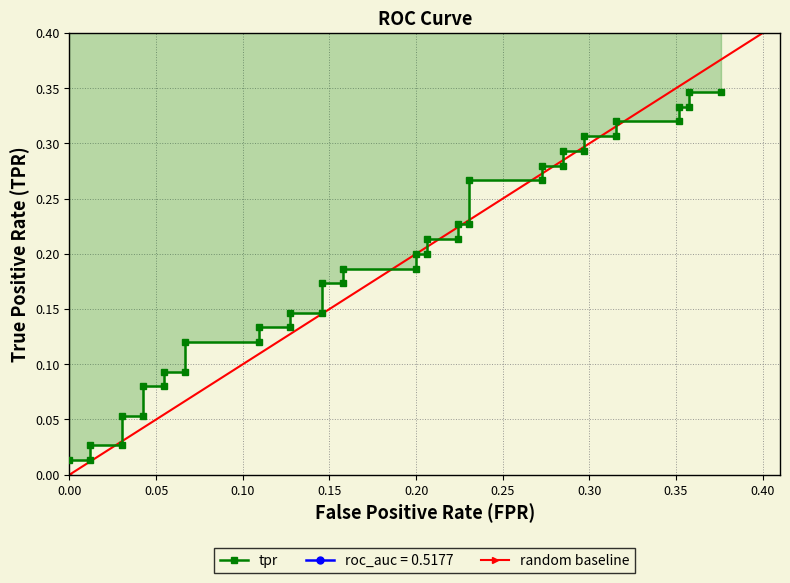

What is the difference between the maximum and second lowest values?

0.3